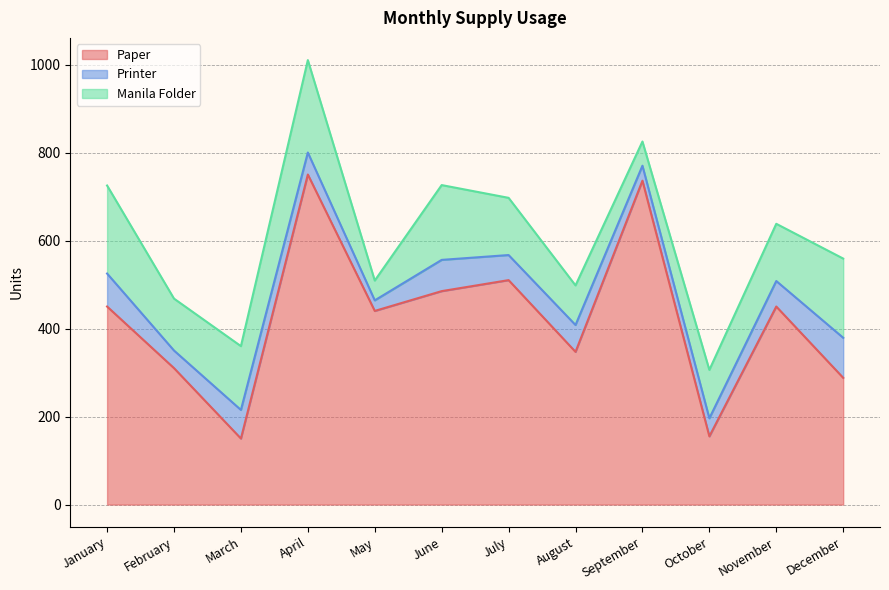

List the series in order of their overall mean, highest first.

Paper, Manila Folder, Printer